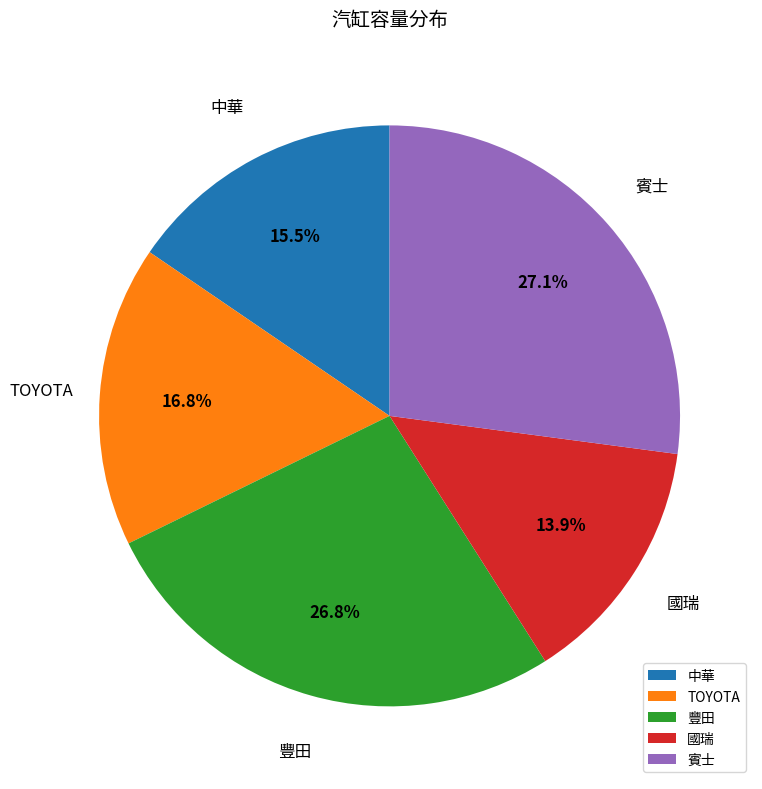

Does any single category account for the majority?

No